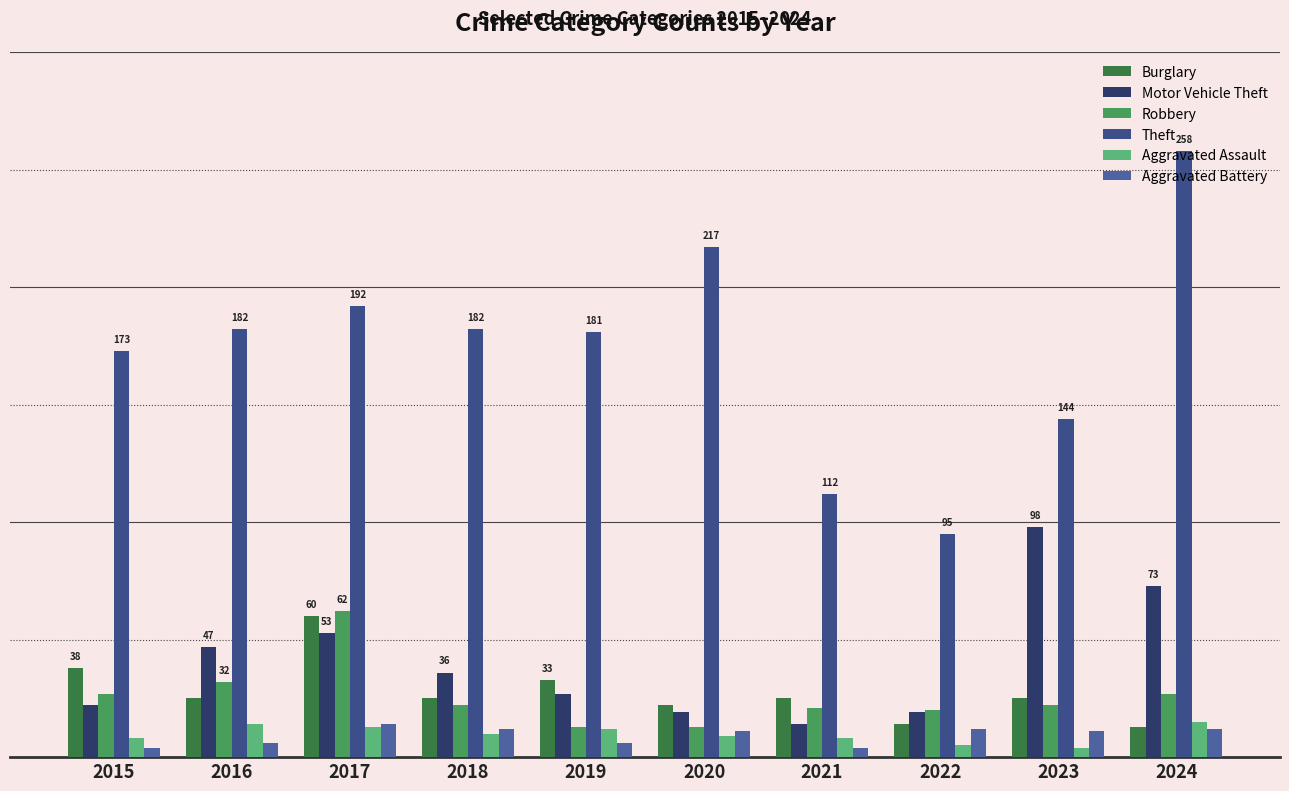

Which series has the largest total across all categories?

Theft